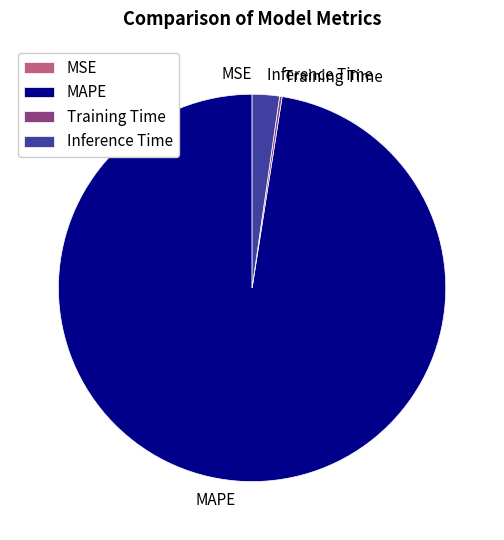

What is the largest slice in the pie chart?

MAPE